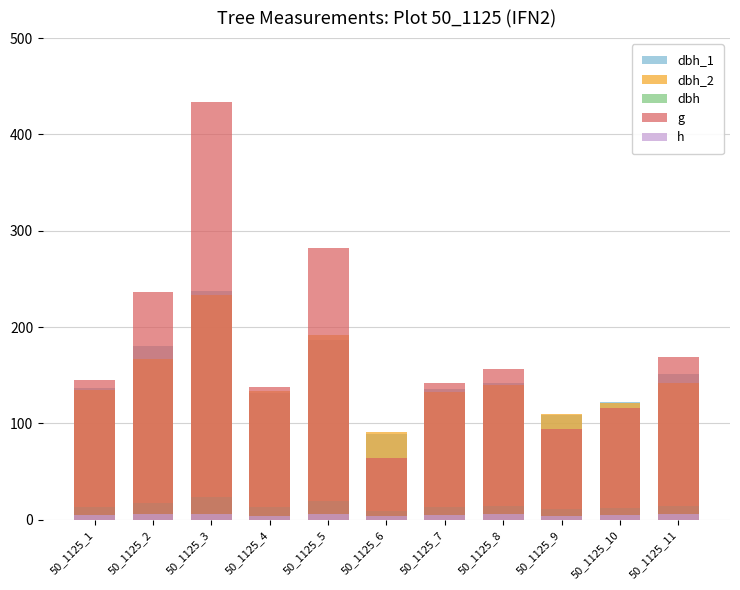

Between 50_1125_6 and 50_1125_8, which is larger?

50_1125_8